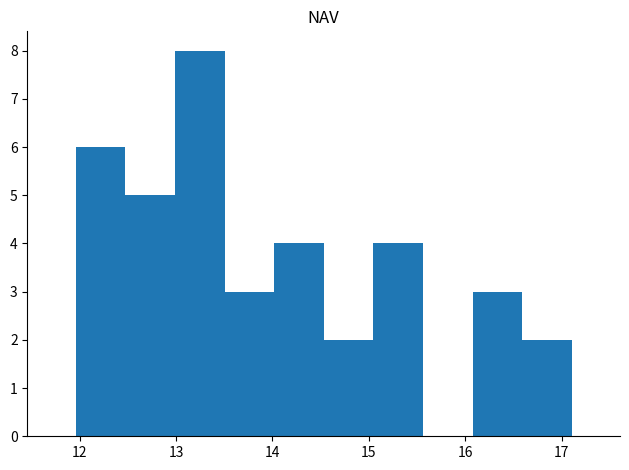

Reading left to right, transcribe this chart: for each bar, give the range it covers on the x-axis and its height. Neither the bar edges nor the heights are printed on the chart, so give them approximately, as read against the axes.

12.0 to 12.5: 6
12.5 to 13.0: 5
13.0 to 13.5: 8
13.5 to 14.0: 3
14.0 to 14.5: 4
14.5 to 15.0: 2
15.0 to 15.6: 4
15.6 to 16.1: 0
16.1 to 16.6: 3
16.6 to 17.1: 2